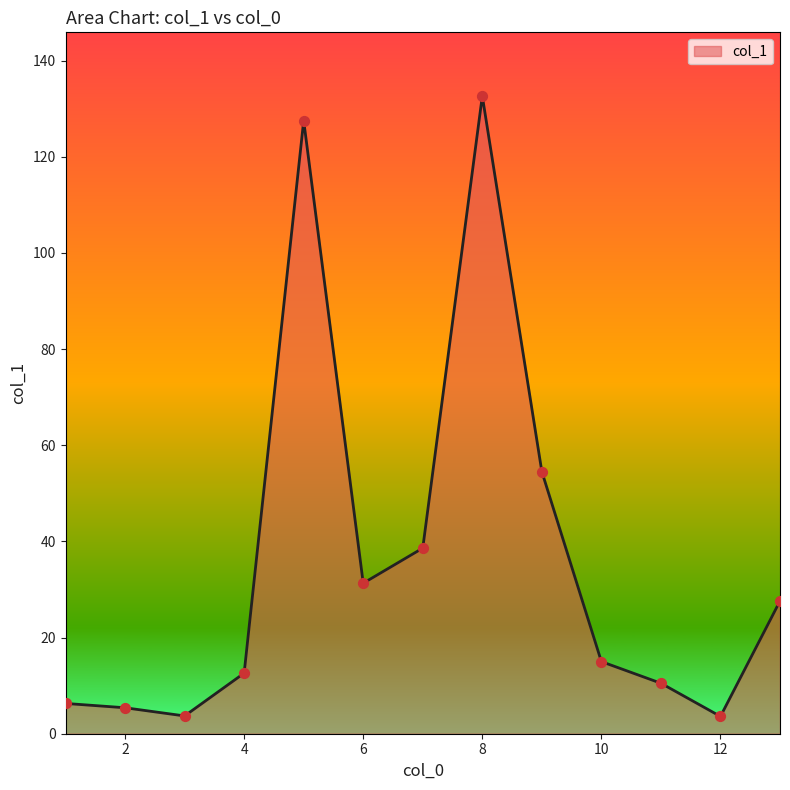

What is the minimum value shown in the chart?

3.6